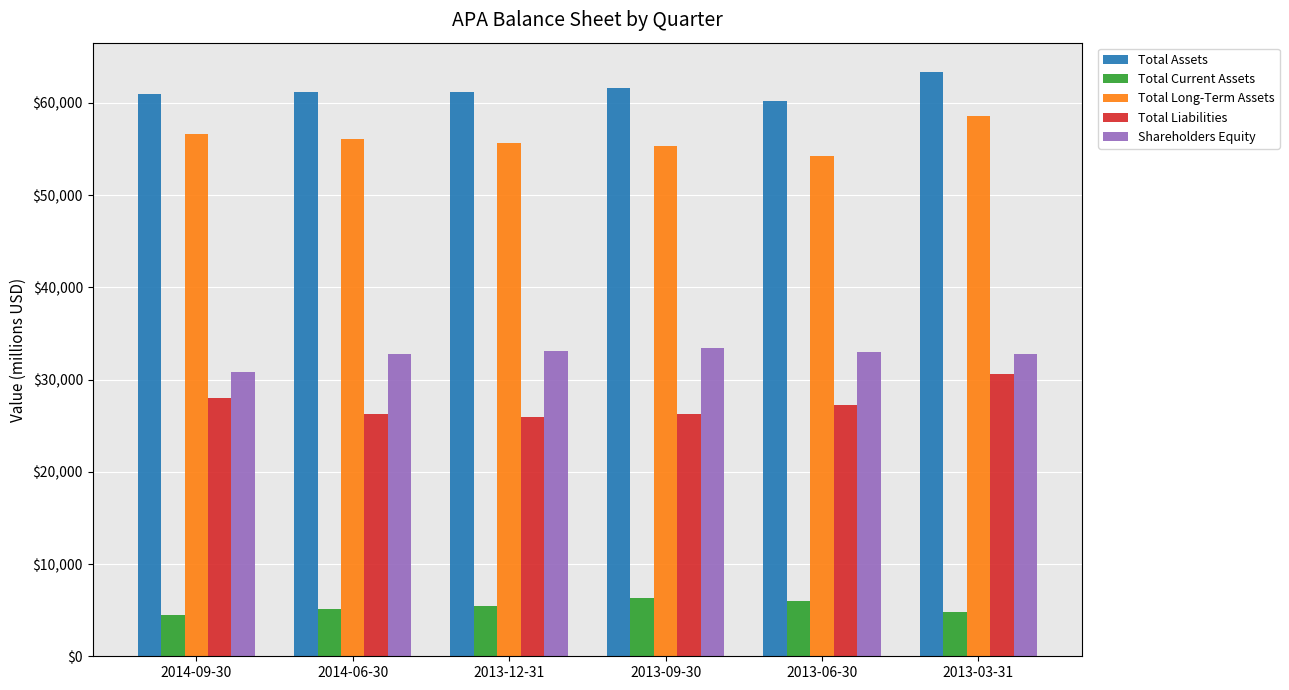

What is the label of the 5th bar from the left?

2013-06-30